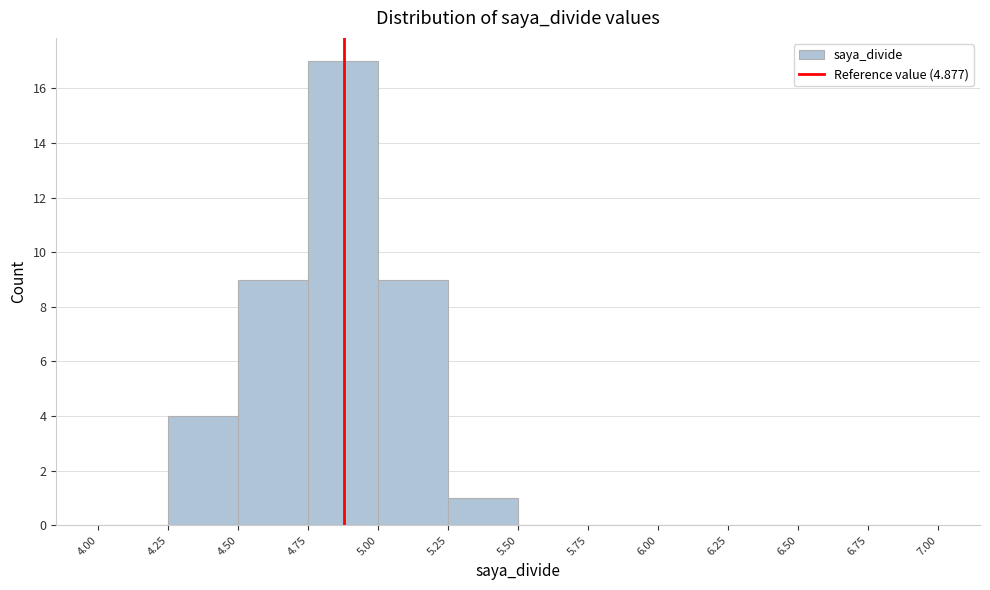

Which range on the x-axis has the tallest bar?

4.75 to 5.00